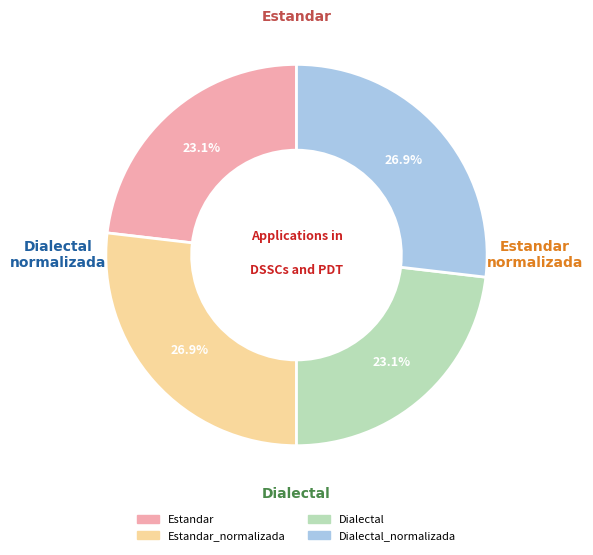

Does any single category account for the majority?

No